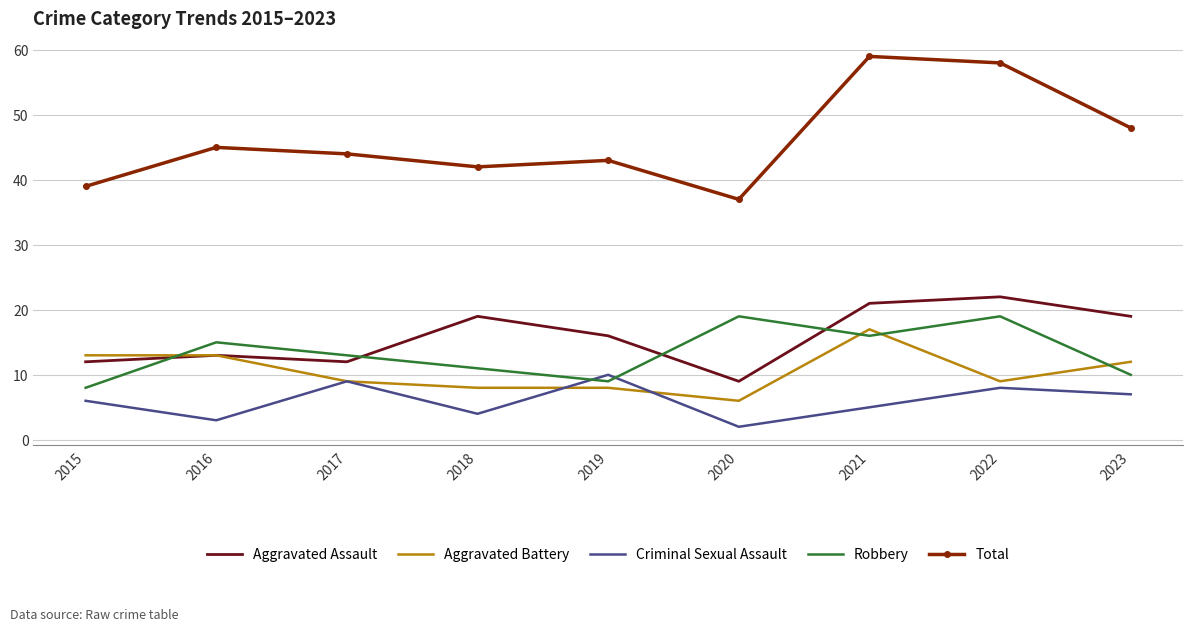

What is the total value across all series at 2020?

73